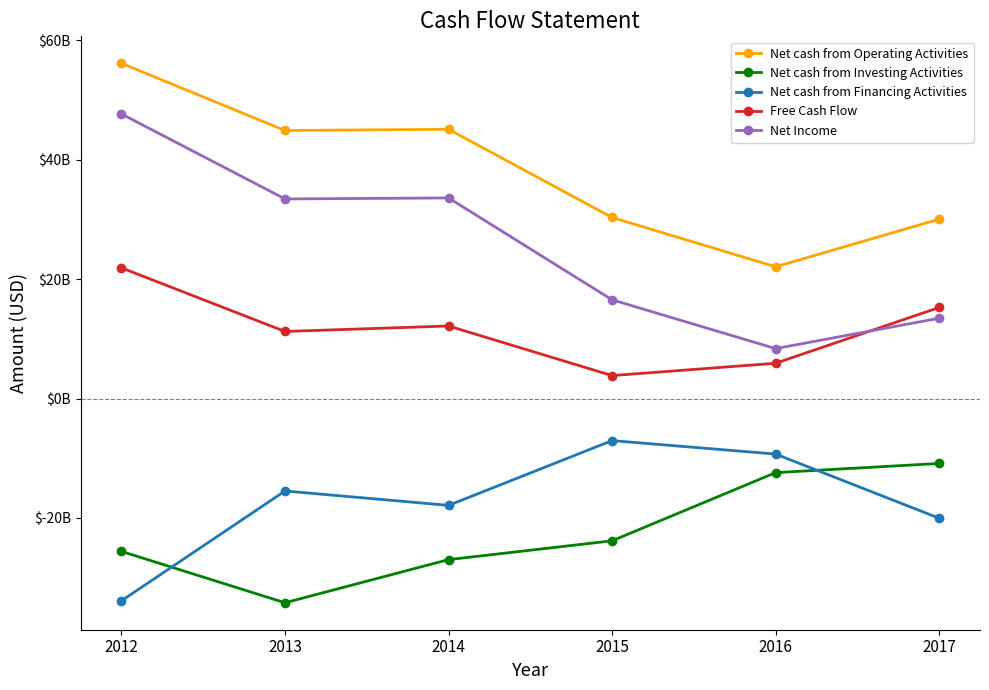

How many interior local valleys does the Net Income series have?

2